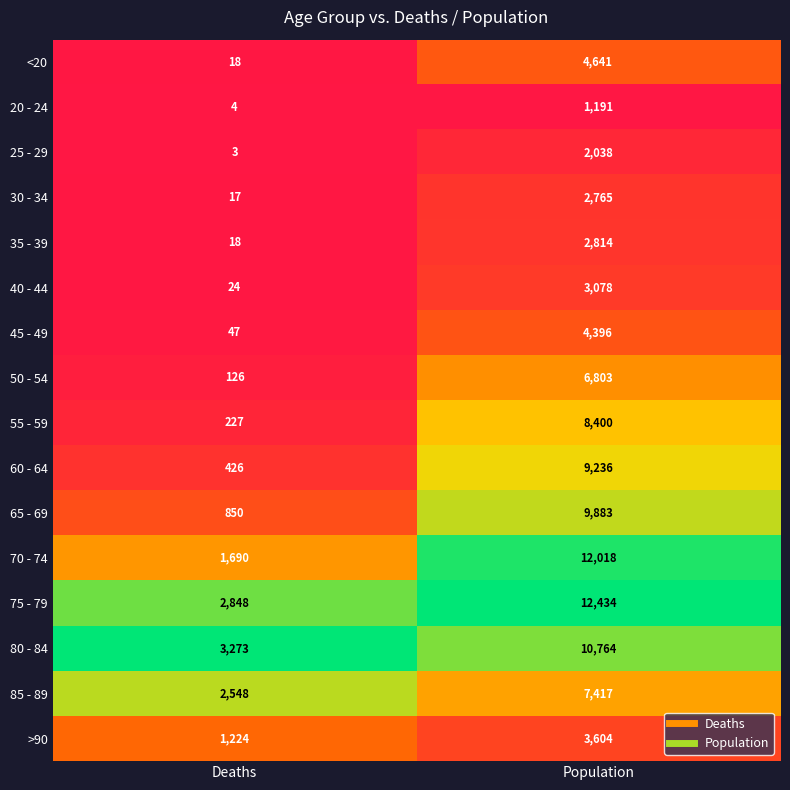

Which category has the highest value in the 30 - 34 series?

Population